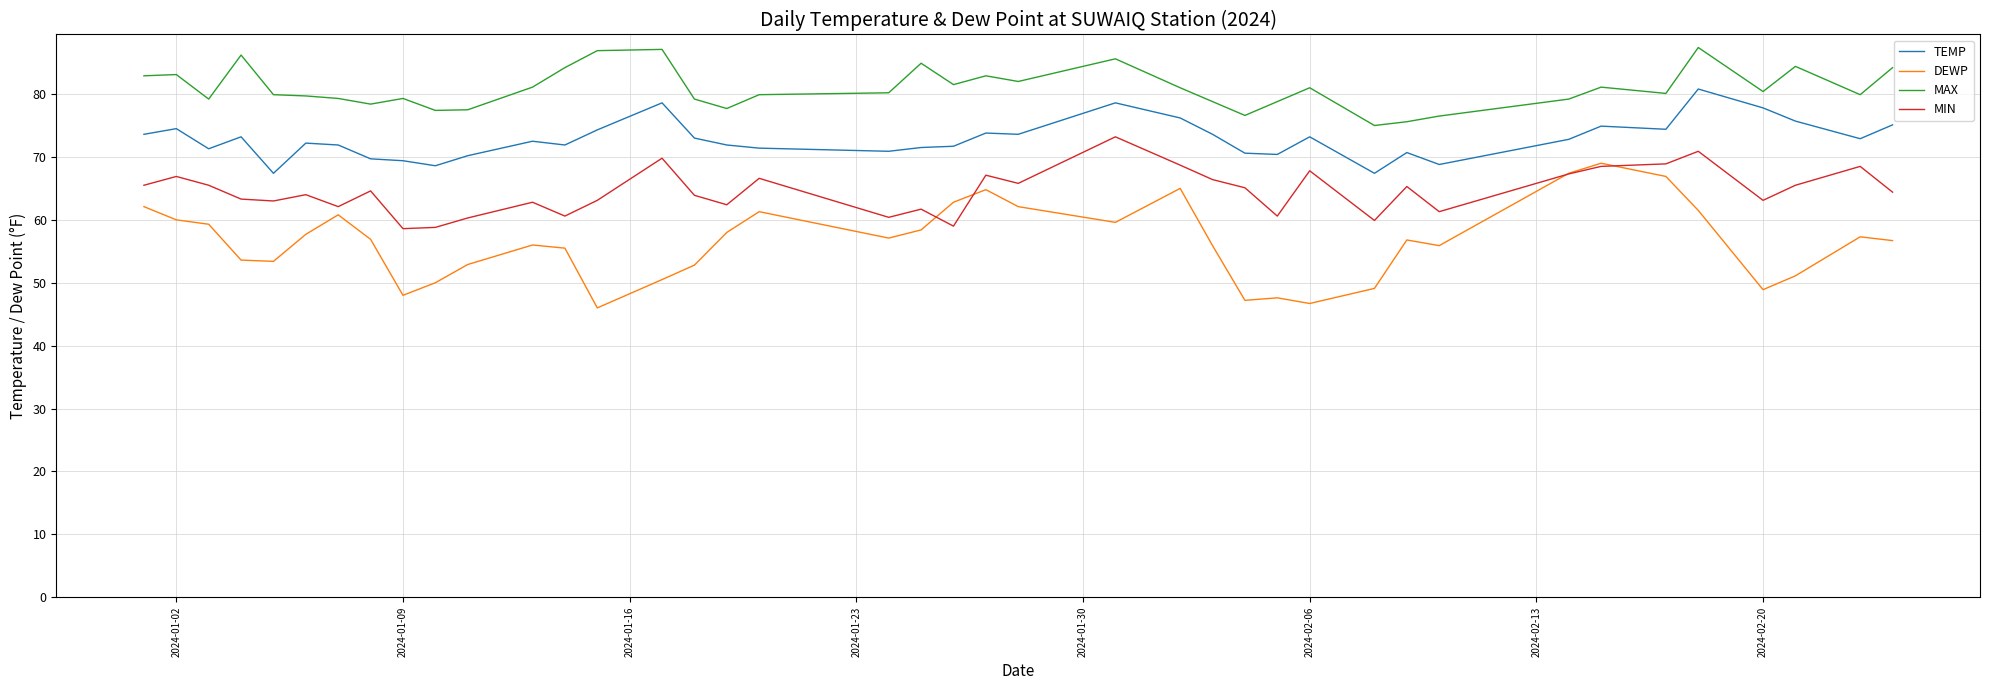

What is the greatest value displayed?

87.4